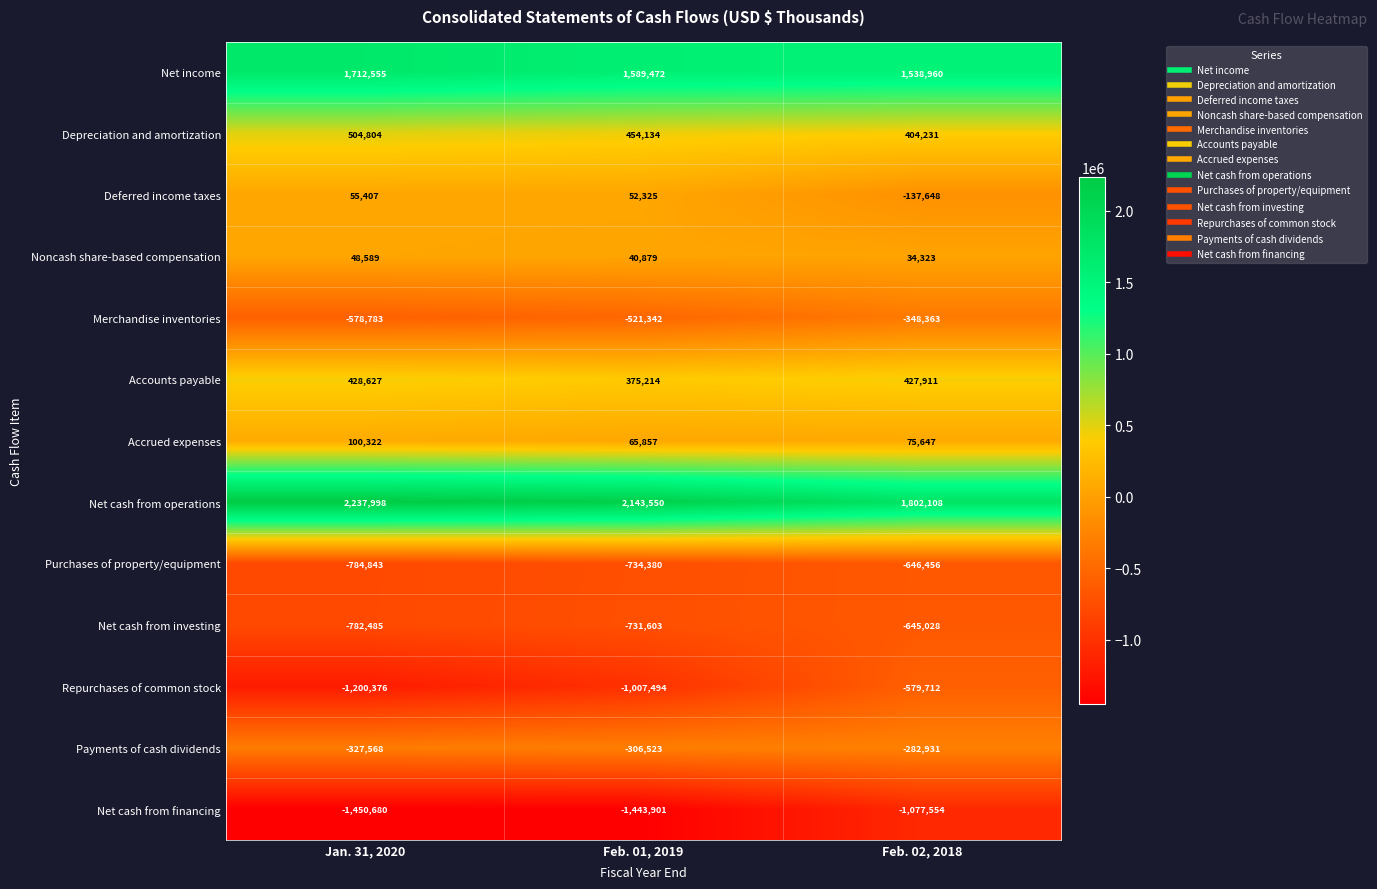

Which category has the highest value across all series?

Jan. 31, 2020